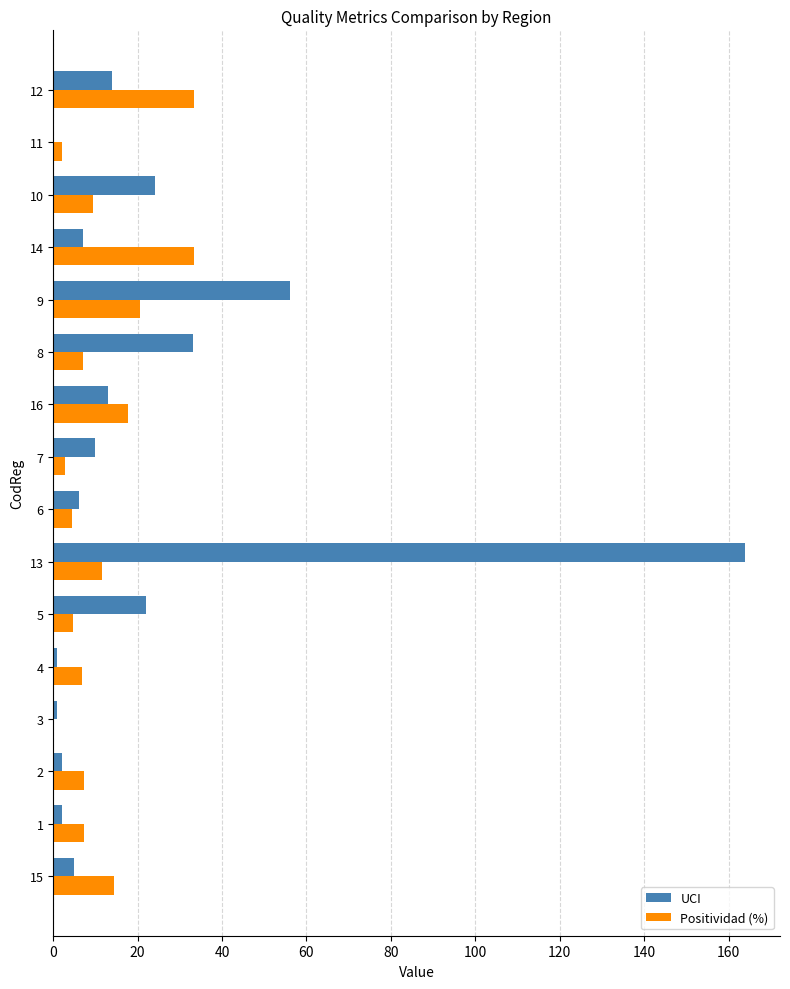

What is the sum of all UCI values?

360.0